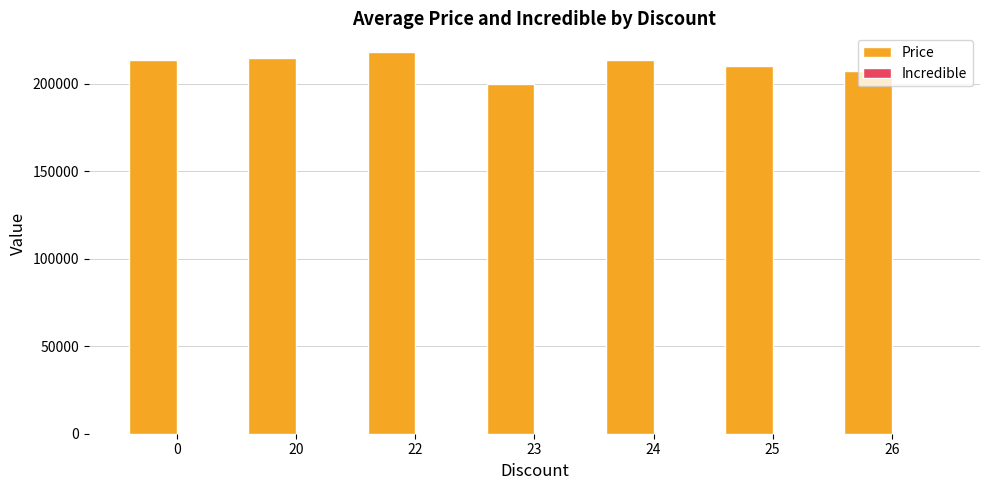

What is the value of the 6th bar from the left?

210000